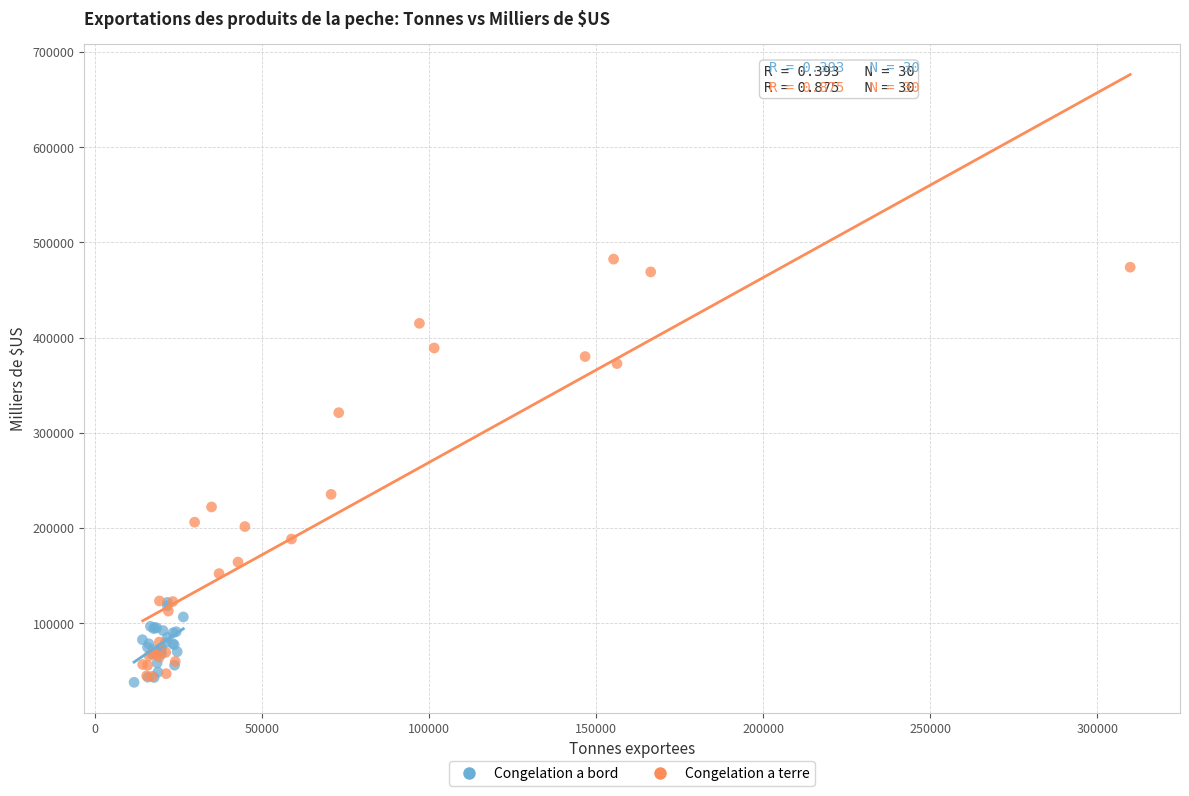

Which series reaches the maximum Y coordinate?

Congelation a terre